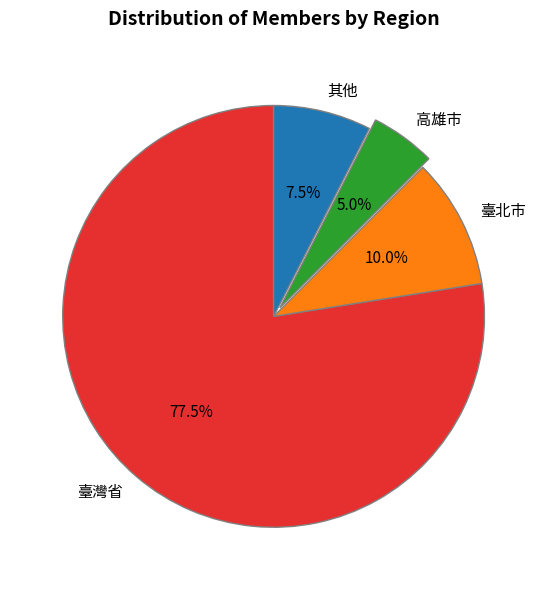

Does 臺灣省 account for over 50% of the chart?

Yes